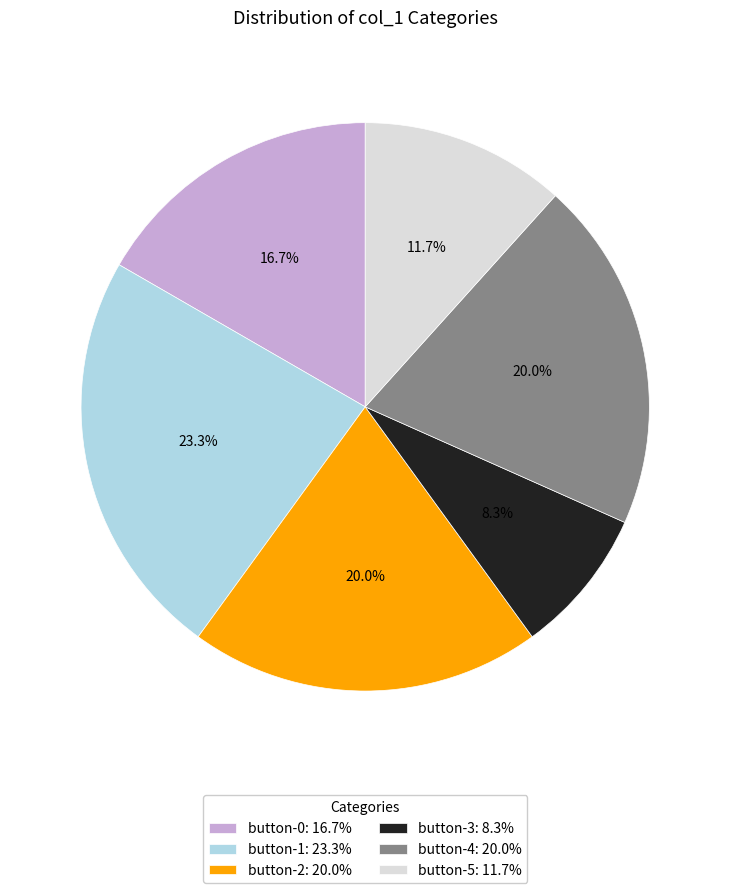

Does button-1 represent more than half of the total?

No